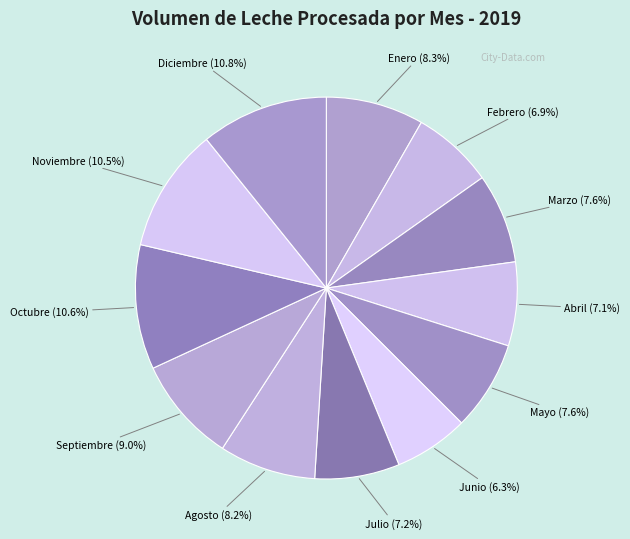

Count the number of slices in the pie.

12